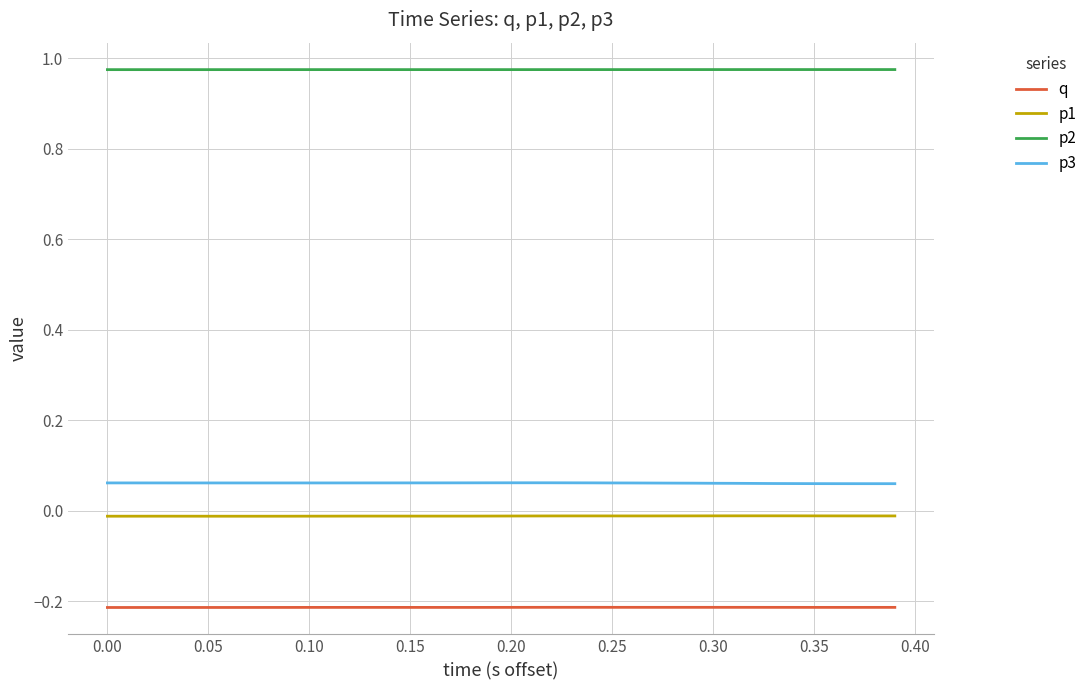

True or false: p2 and p3 cross at least once.

False